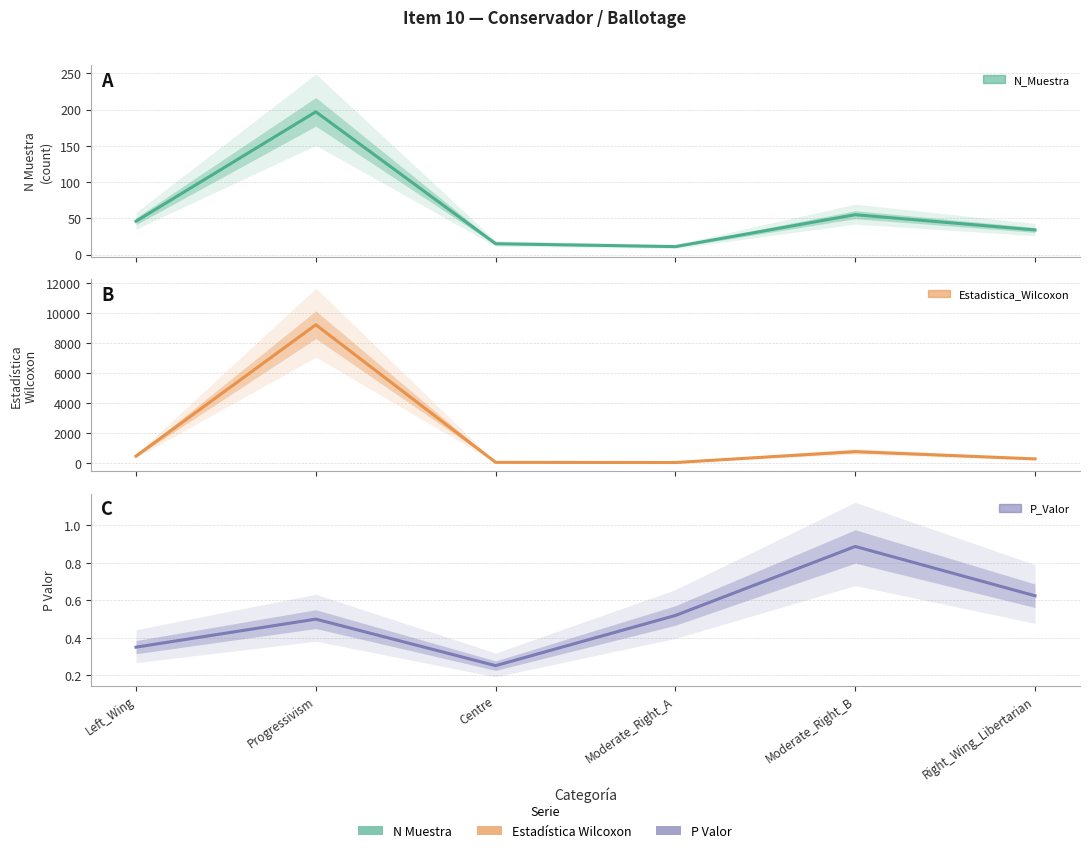

What is the difference between the maximum and second lowest values in the N_Muestra (estimate) series?

182.0